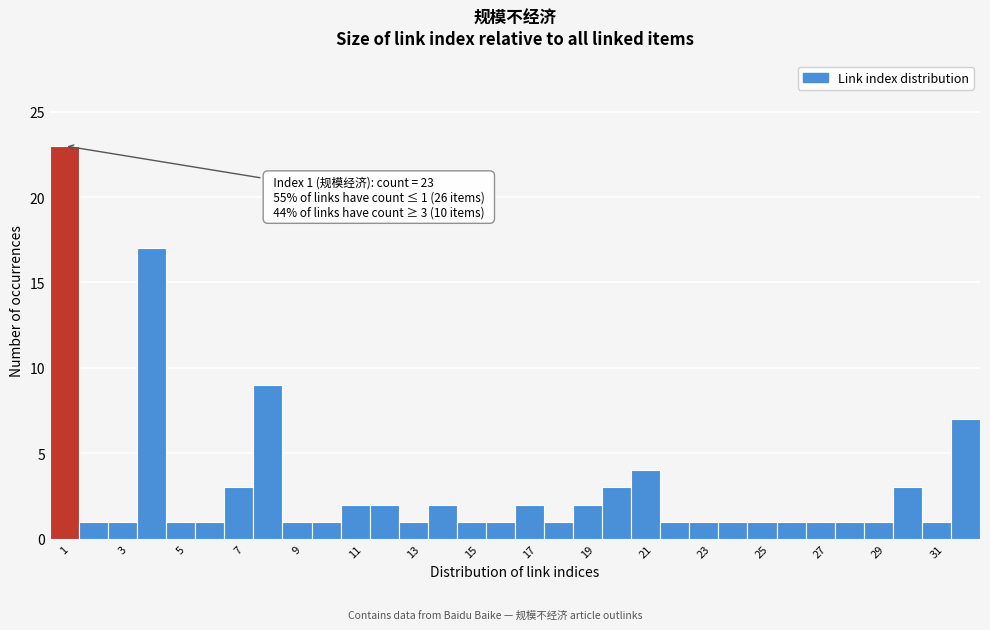

Over which range of the x-axis is the bar tallest?

0.5 to 1.5